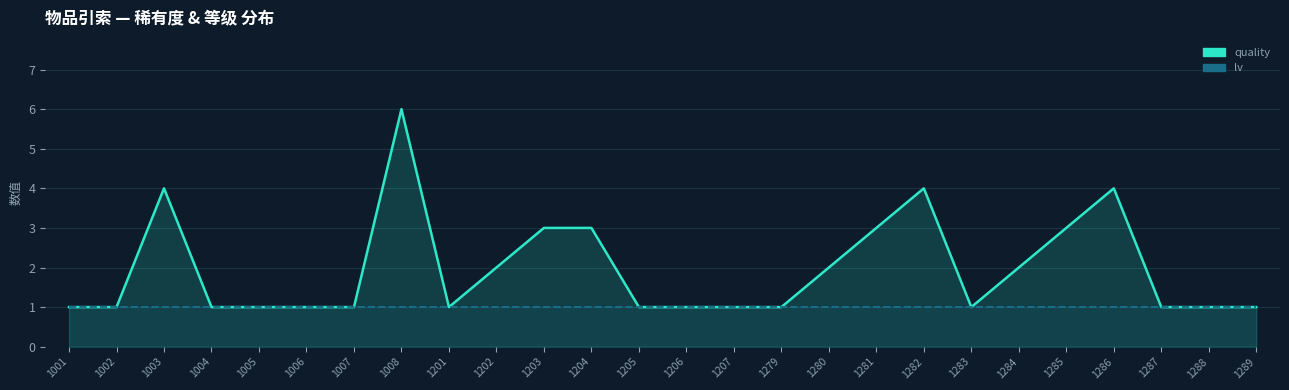

How many data points does each series have?

26